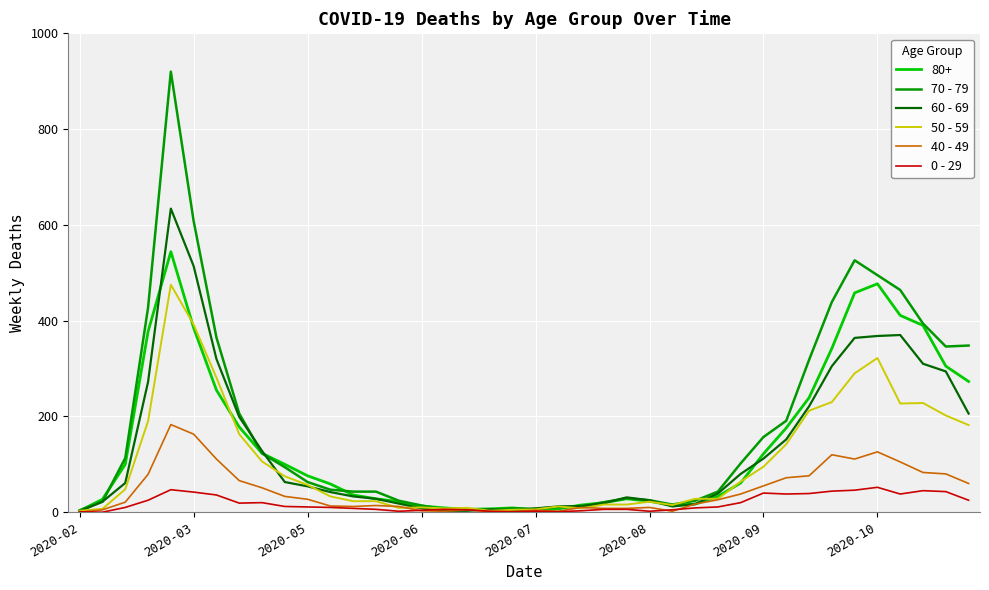

Which series has the largest range (max minus min)?

70 - 79